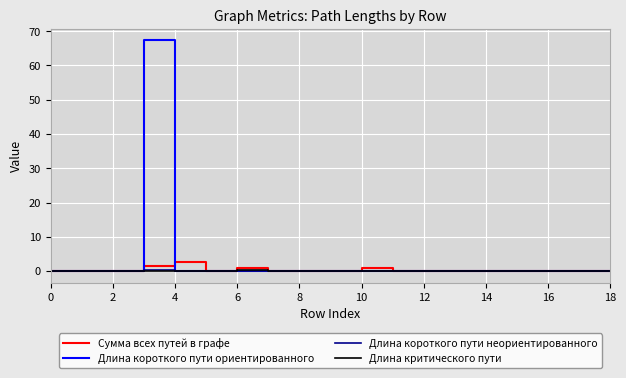

Which series has the largest range (max minus min)?

Длина короткого пути ориентированного